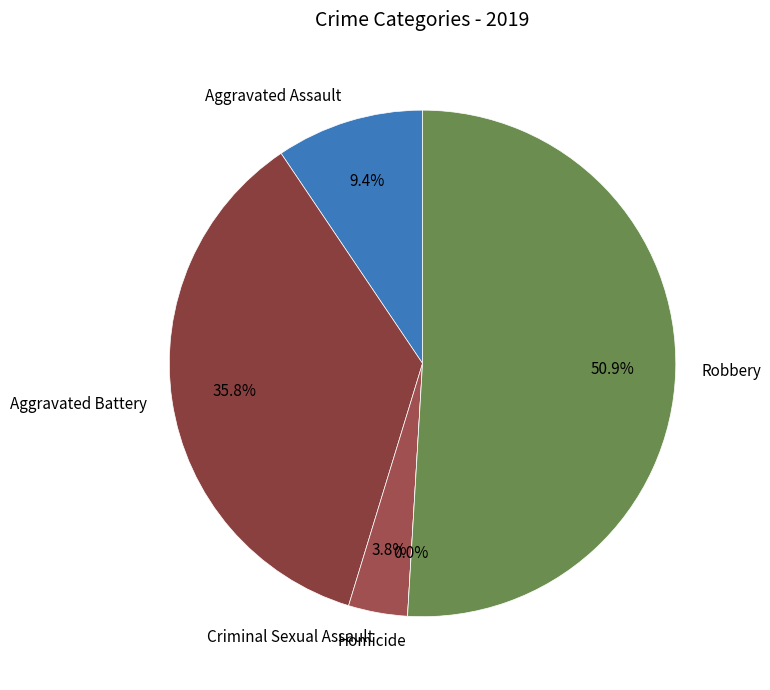

To the nearest percent, what is the combined percentage of Criminal Sexual Assault and Robbery?

55%